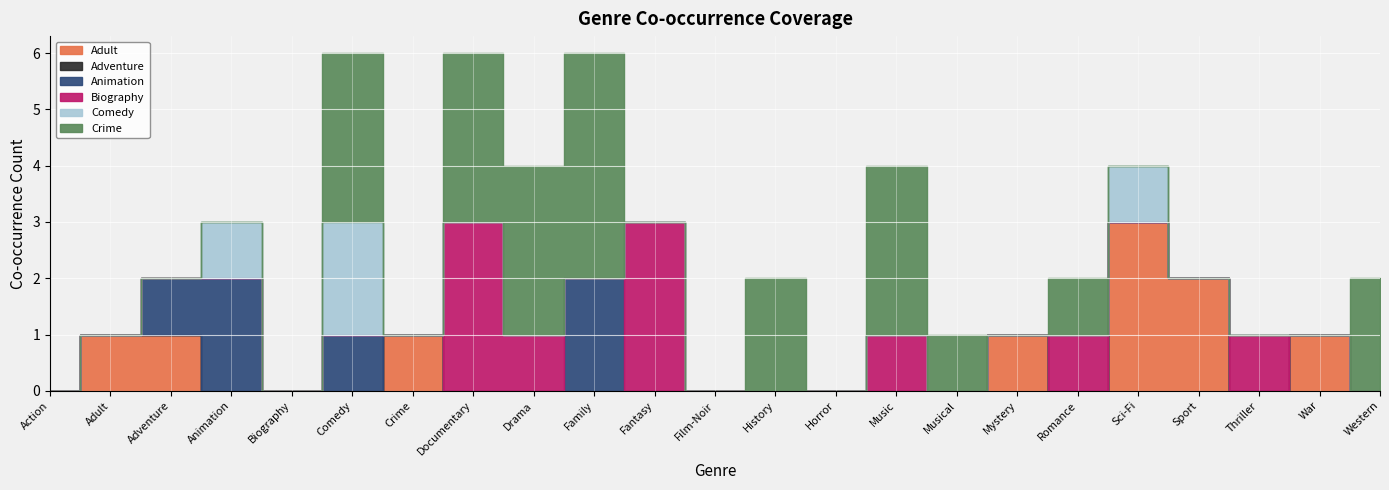

True or false: Adventure has more than 1 interior local peaks.

False